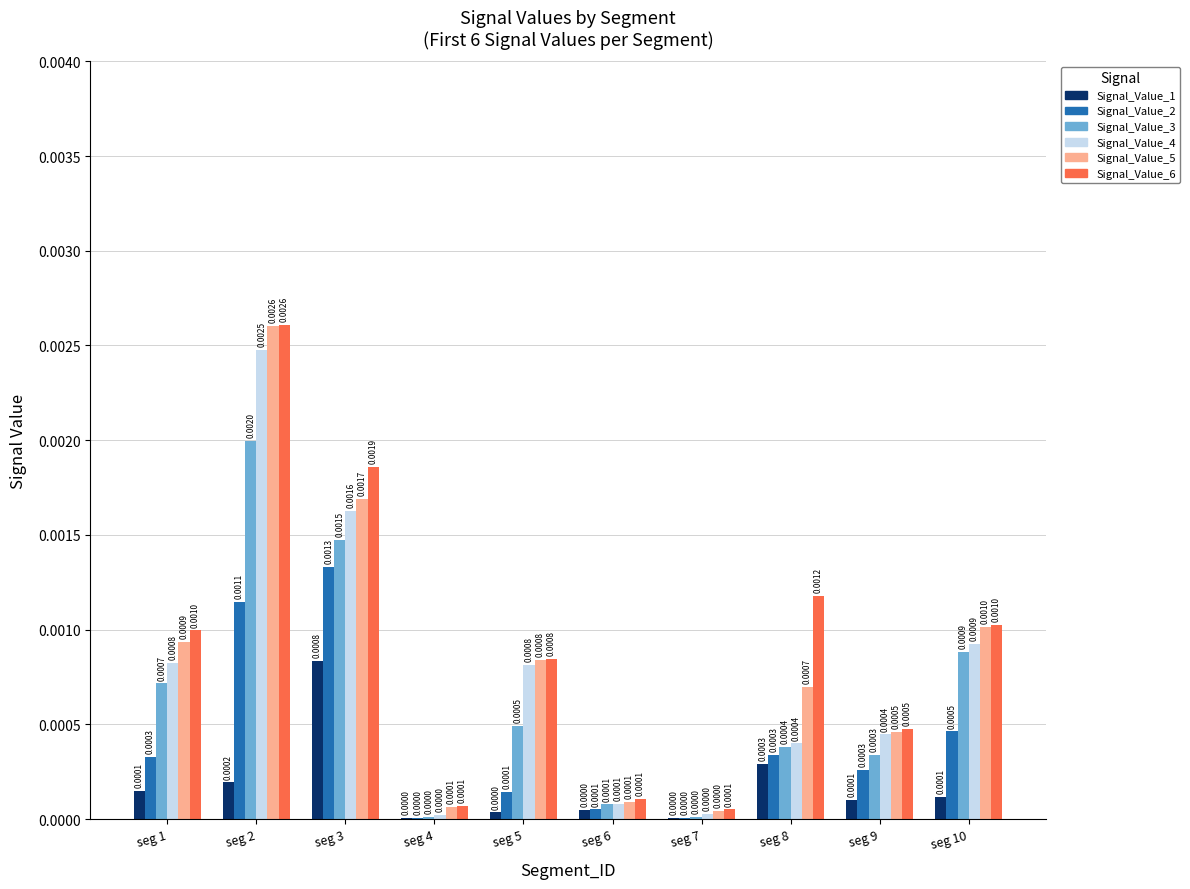

Are the bars horizontal?

No